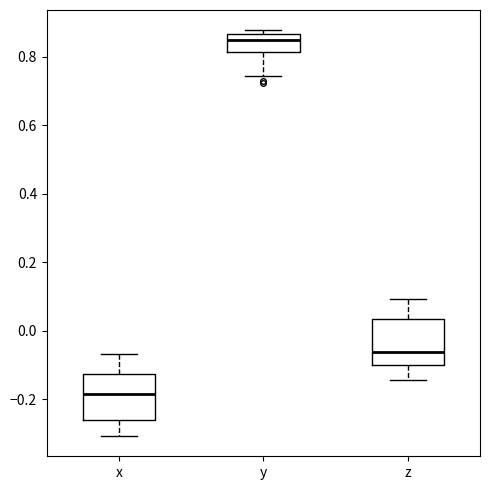

Which box's median line is the highest?

y